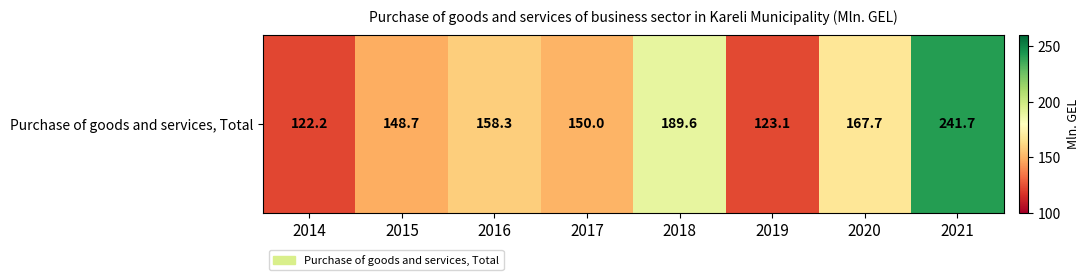

Which has a higher value, 2014 or 2019?

2019